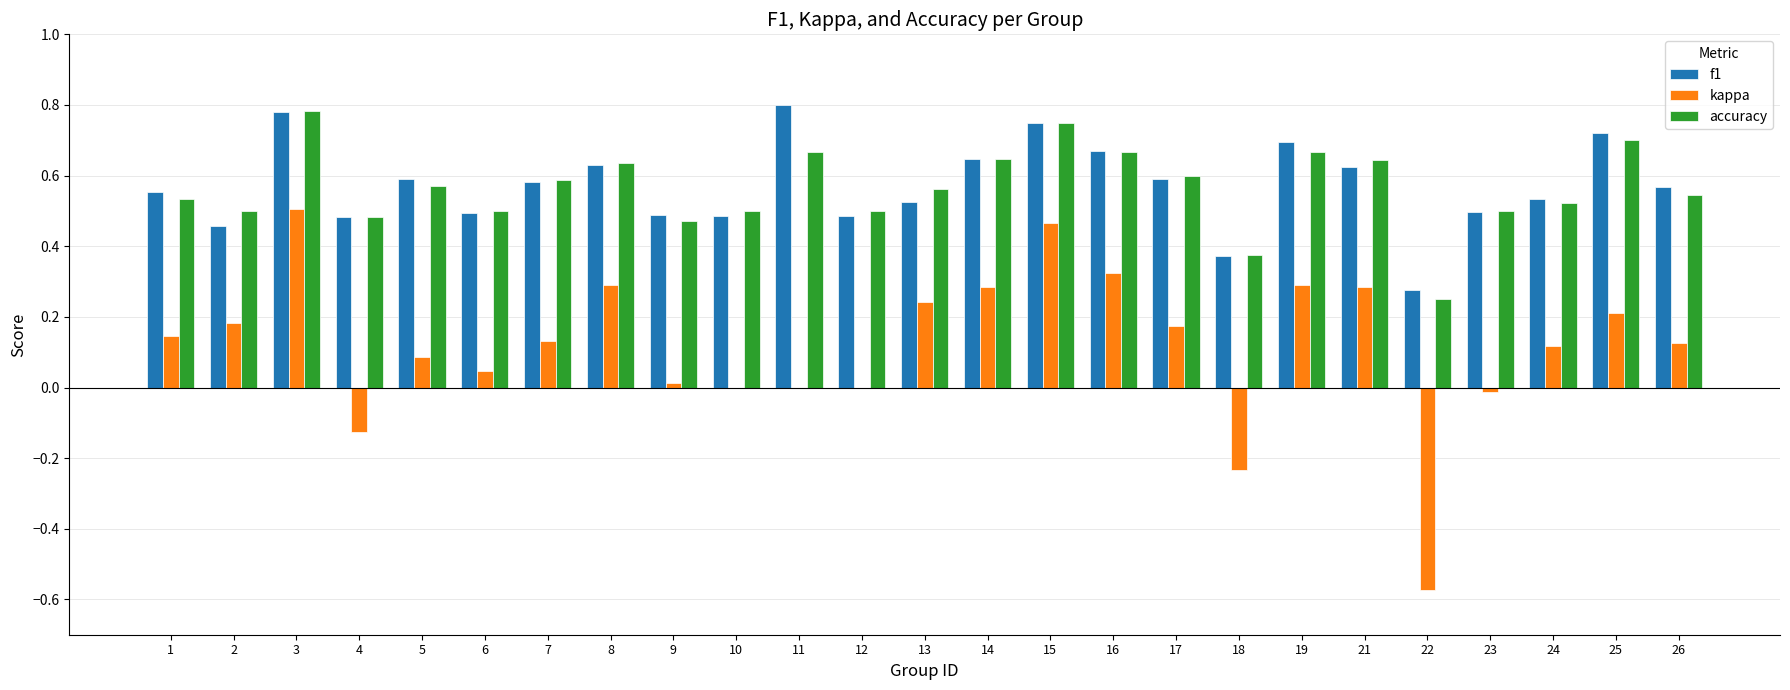

At which category does the chart reach its peak across all series?

11